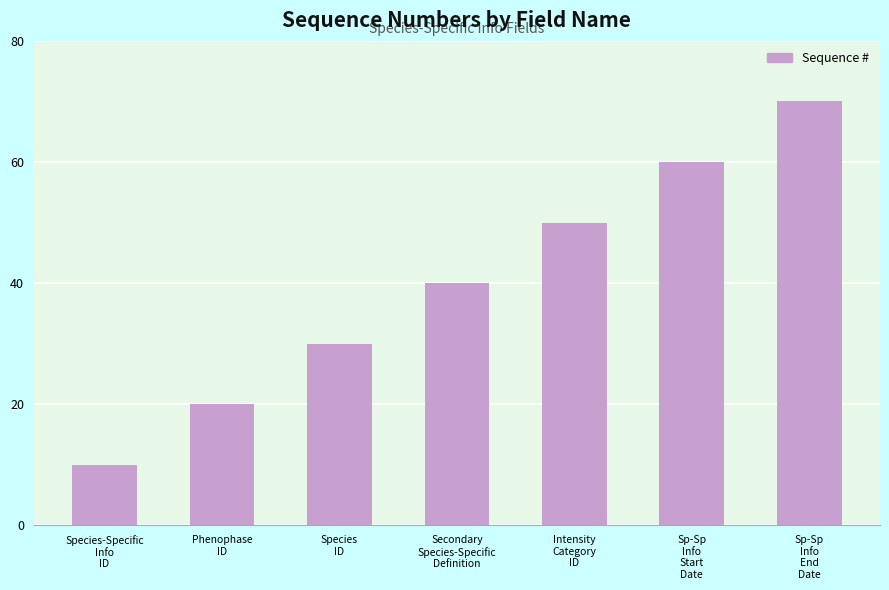

What is the value of the 4th bar from the left?

40